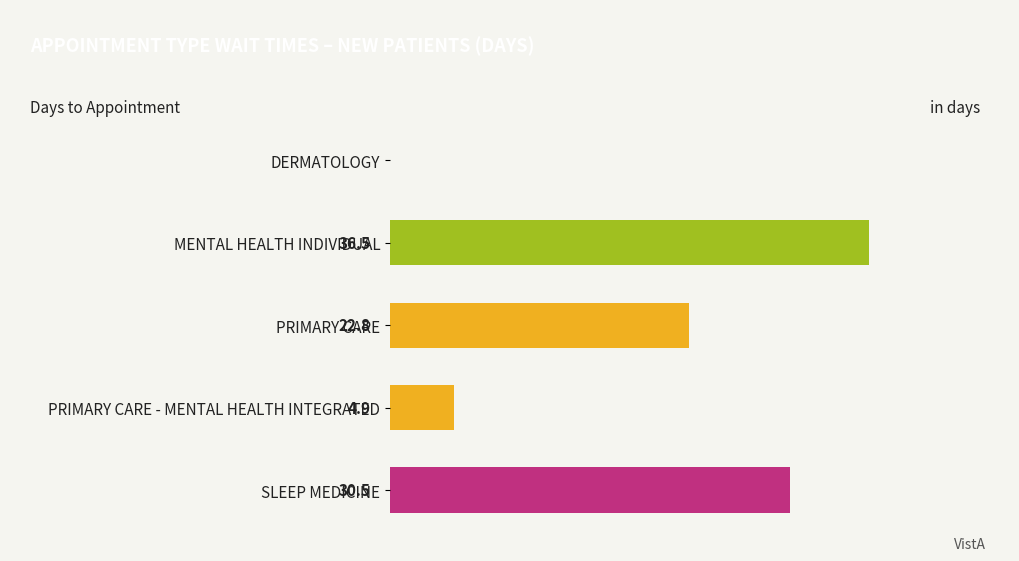

Which category has the highest value across all series?

MENTAL HEALTH INDIVIDUAL